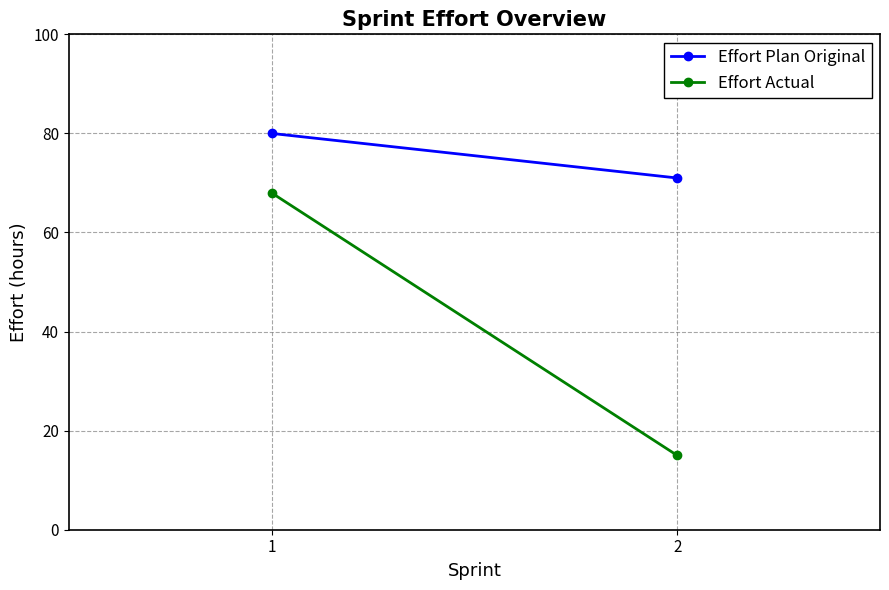

Reading left to right, what are all the values shown in this chart?

Effort Plan Original: 1=80	2=71
Effort Actual: 1=68	2=15